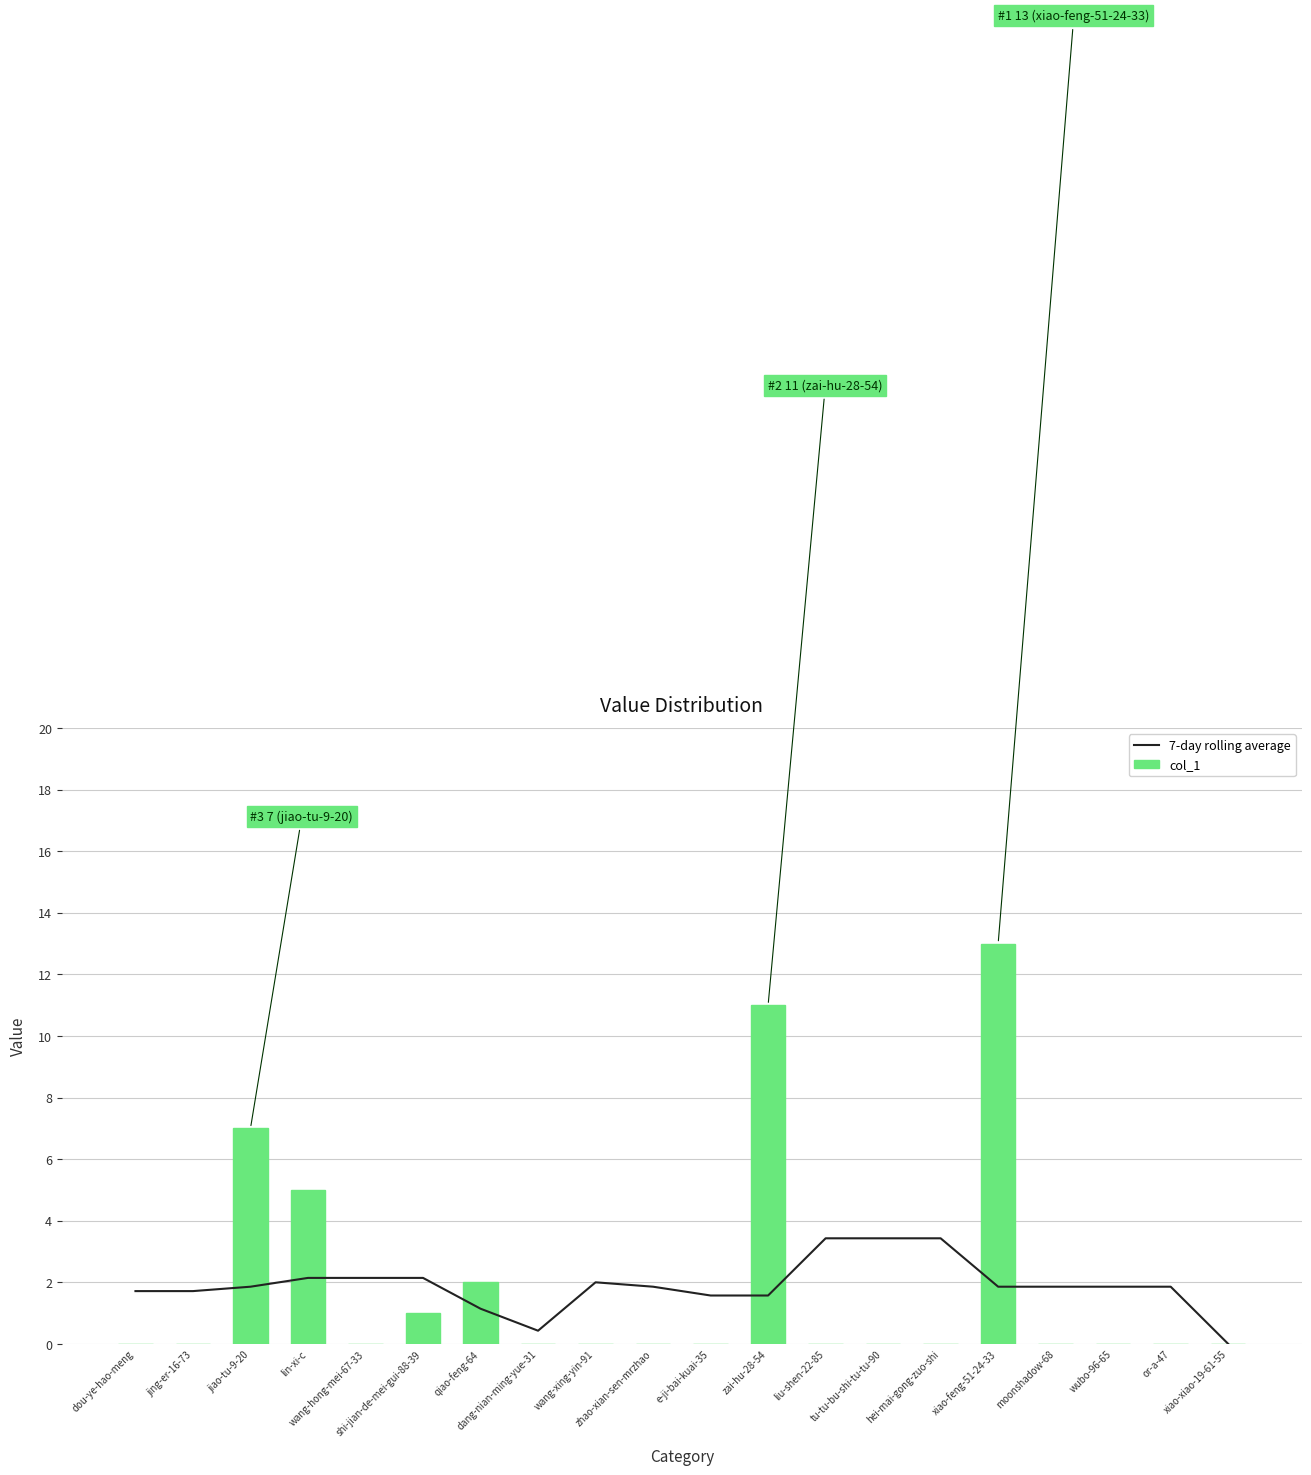

Rank the series by their maximum value, from highest to lowest.

col_1, 7-day rolling average